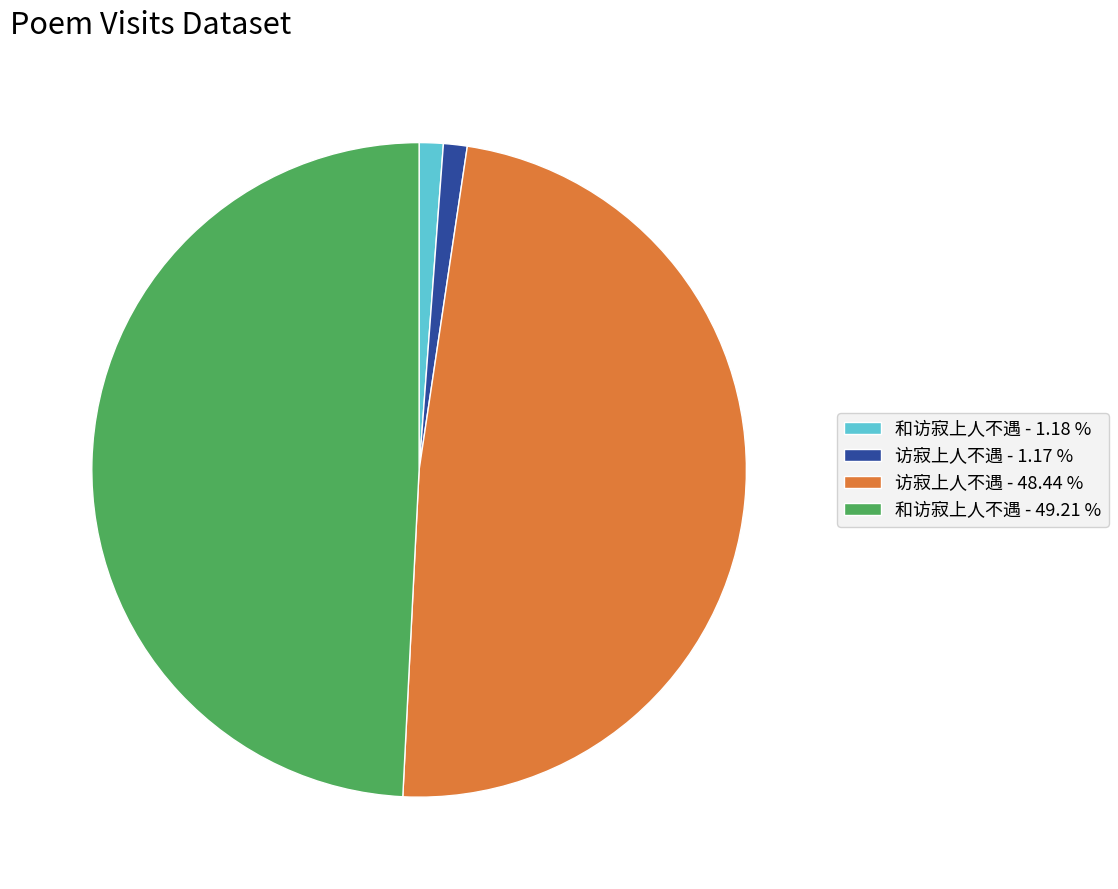

Which slice is the largest?

和访寂上人不遇 - 49.21 %